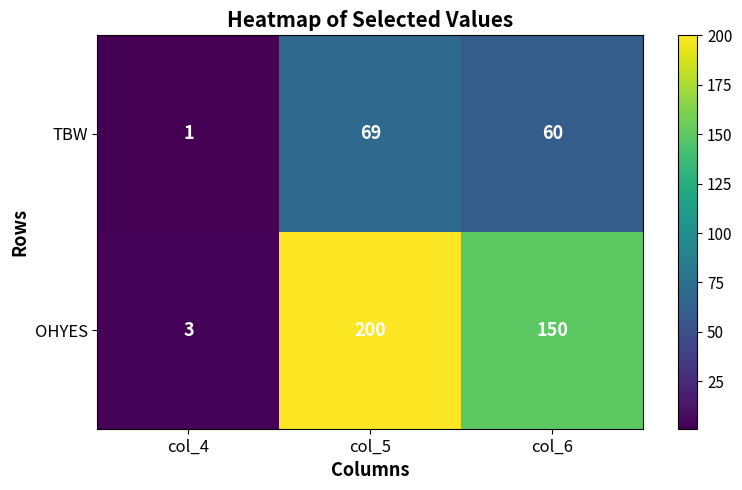

How many data points does each series have?

3